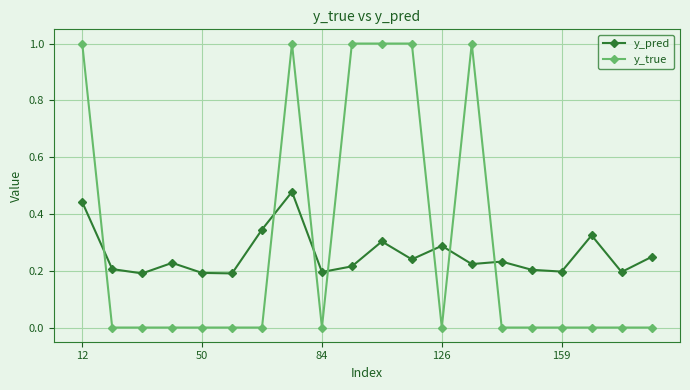

Rank the series by their average value, from lowest to highest.

y_pred, y_true